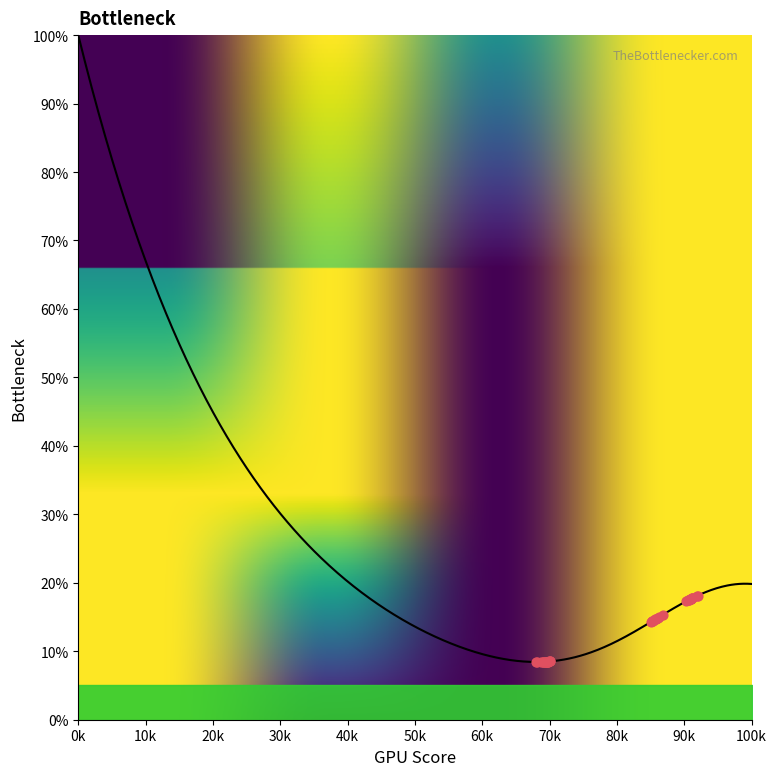

Which has a higher value, 1508 or 1508?

1508